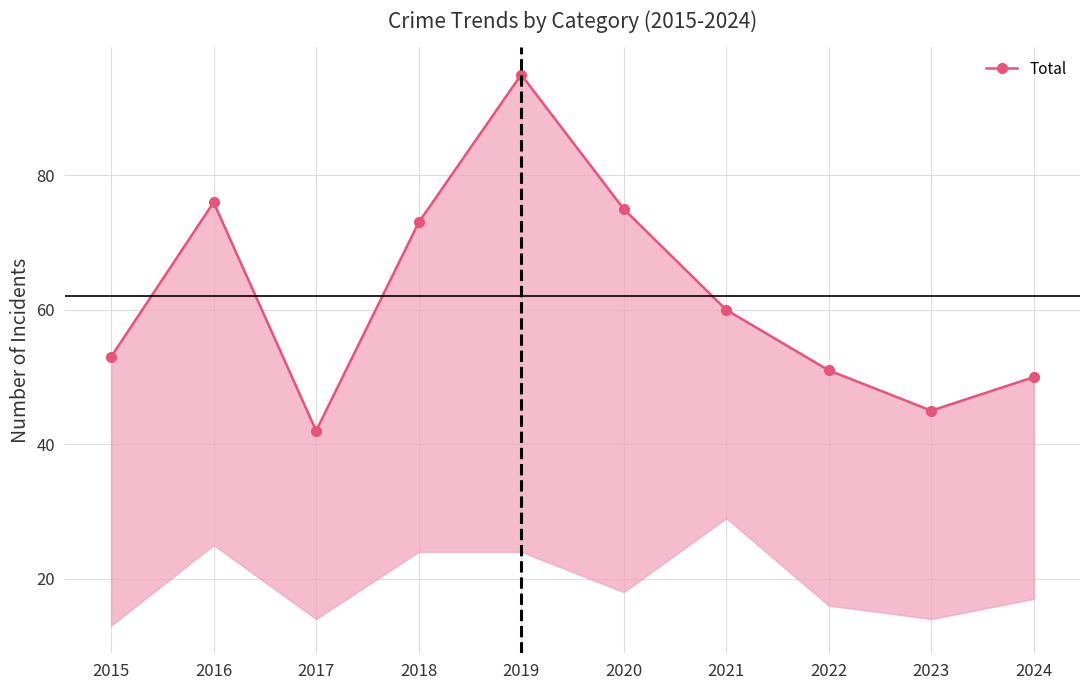

What is the ratio of the value at 2022 to the value at 2023?

1.1